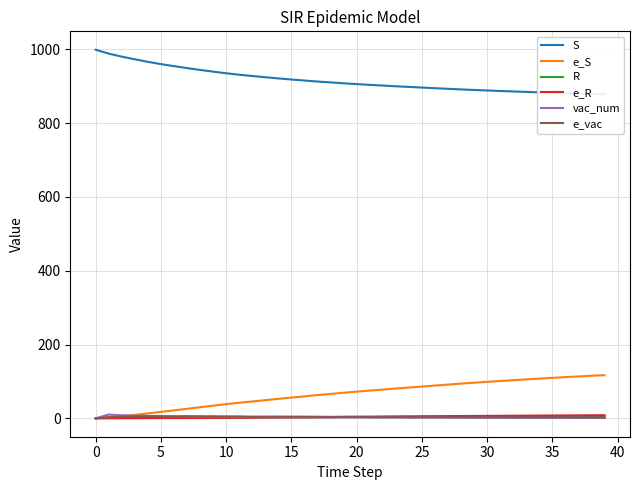

How many lines are shown in the chart?

6